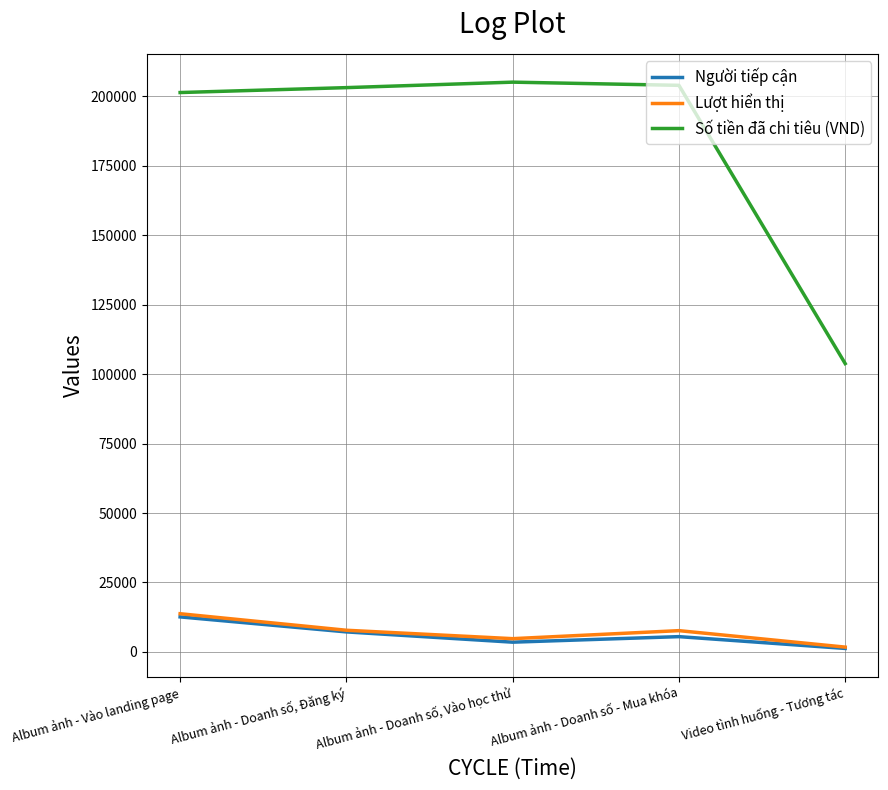

At how many categories does at least one series exceed 126832?

4